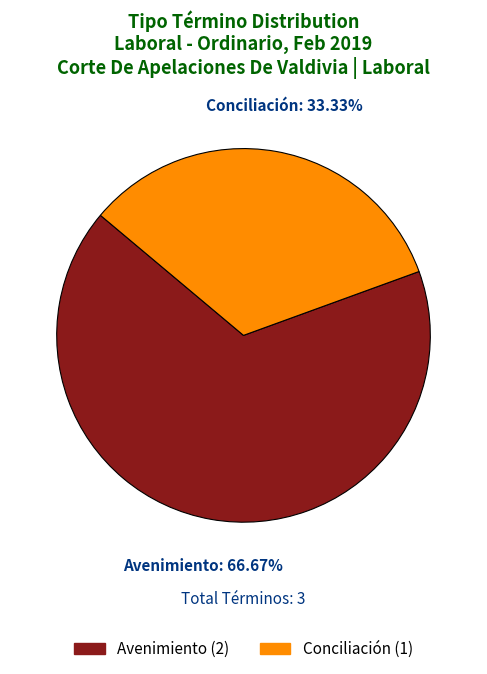

What portion of the pie excludes Conciliación?

66.7%